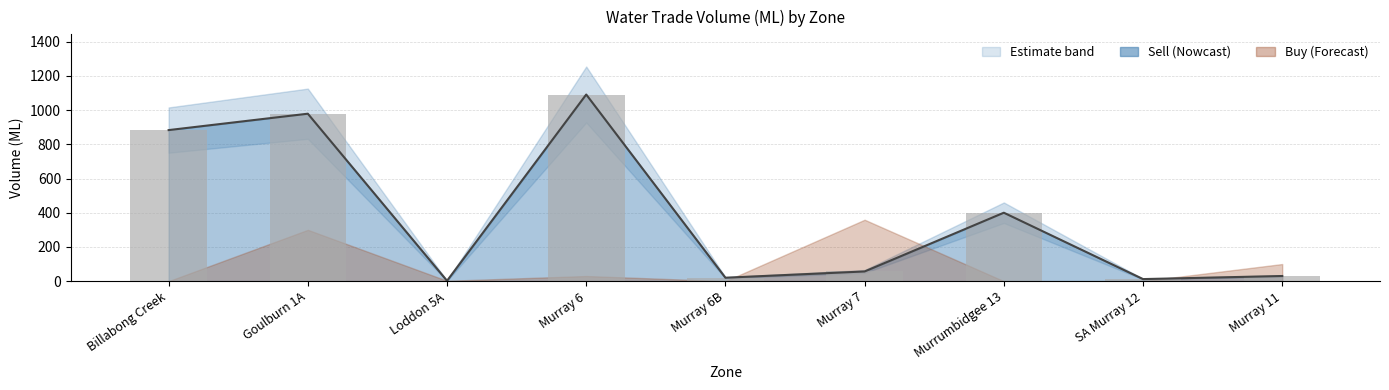

How many values in the Sell (line) series are below 56?

4